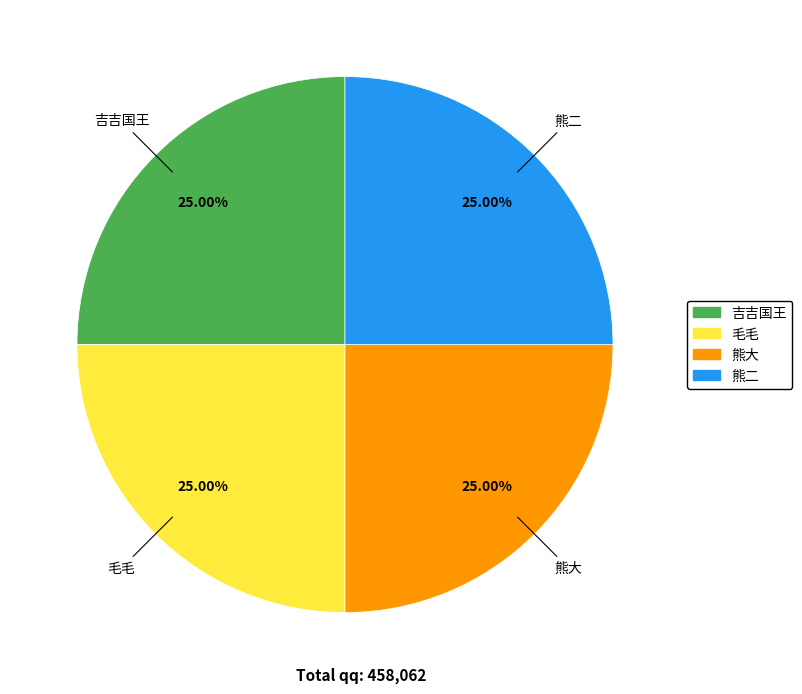

Is it true that 熊二 is 33% of the pie?

False